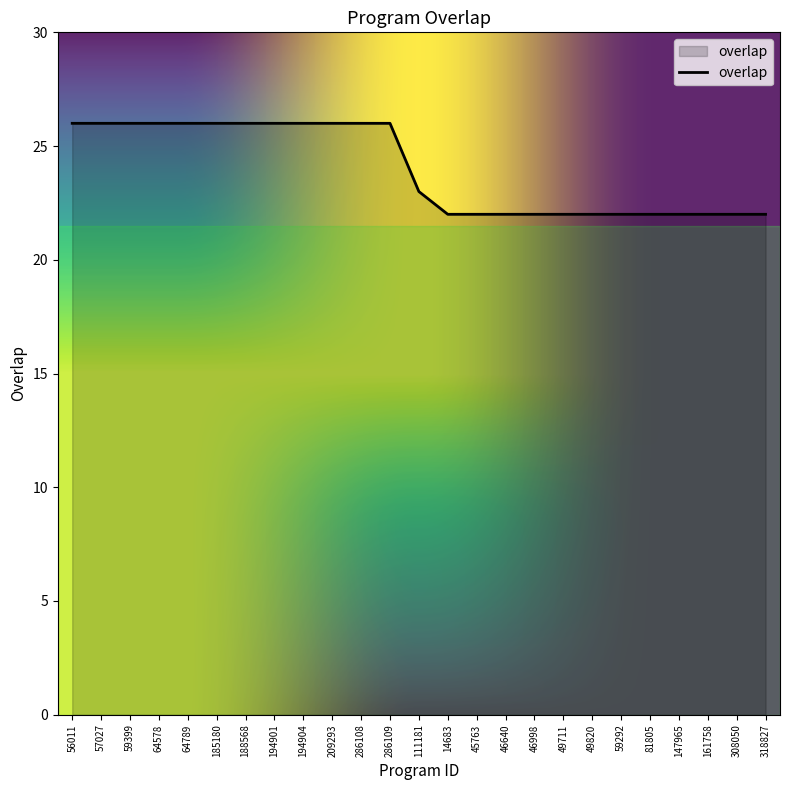

Count the values in the range 22 to 26.

25